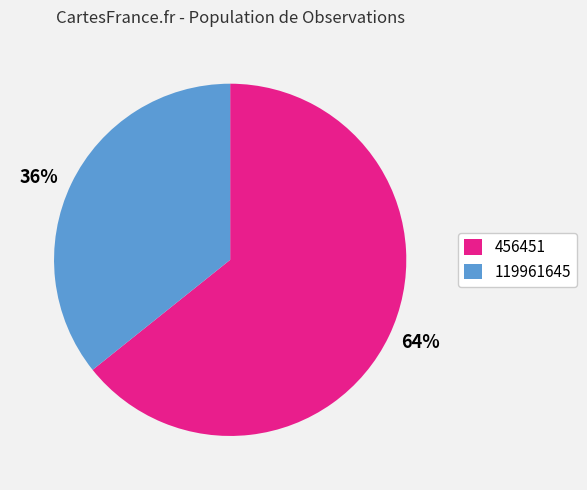

Do 119961645 and 456451 together represent more than half of the pie?

Yes